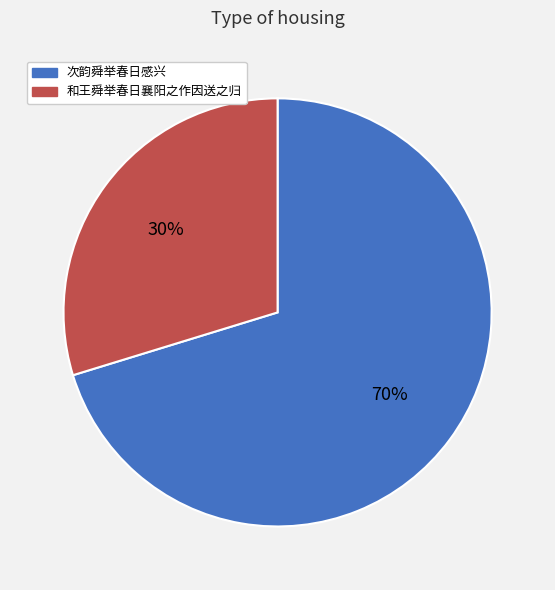

Which has a higher value, 和王舜举春日襄阳之作因送之归 or 次韵舜举春日感兴?

次韵舜举春日感兴